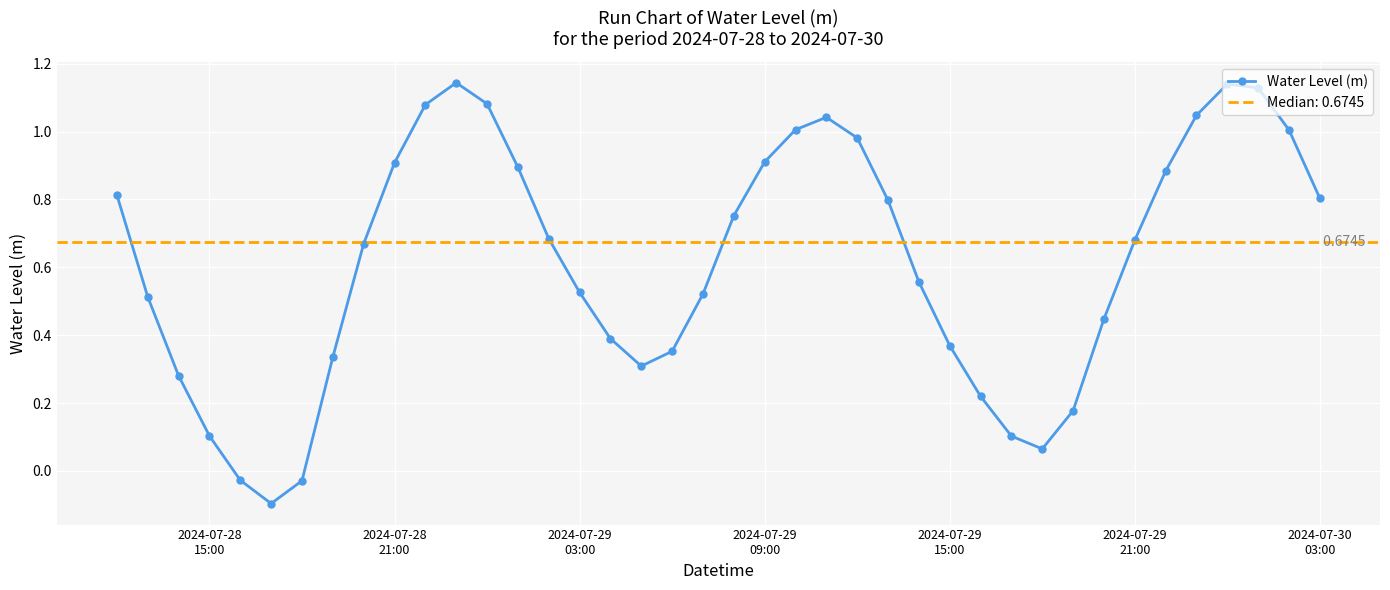

At which label does the data first exceed 0?

2024-07-28
15:00